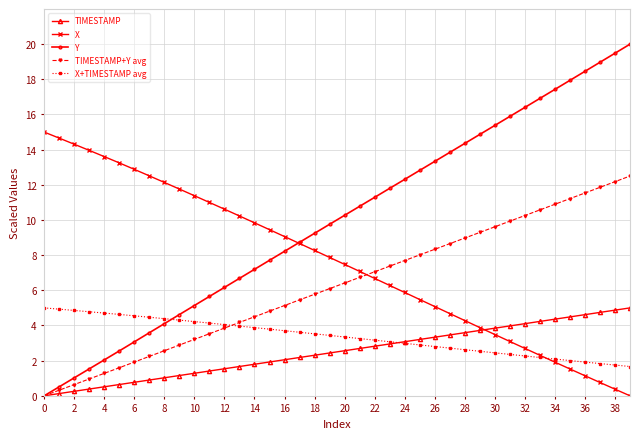

What is the value of the TIMESTAMP point at the 33rd from the left?

4.1